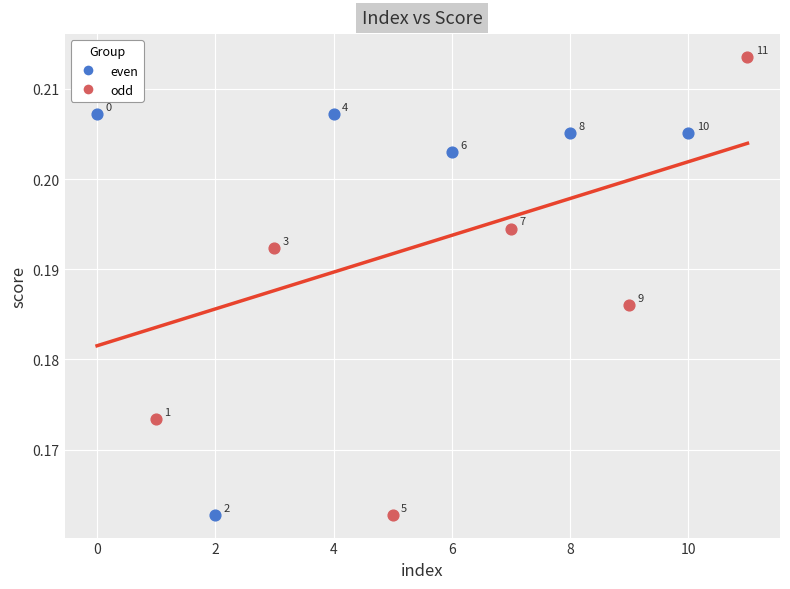

Which series has the widest spread of Y values?

odd